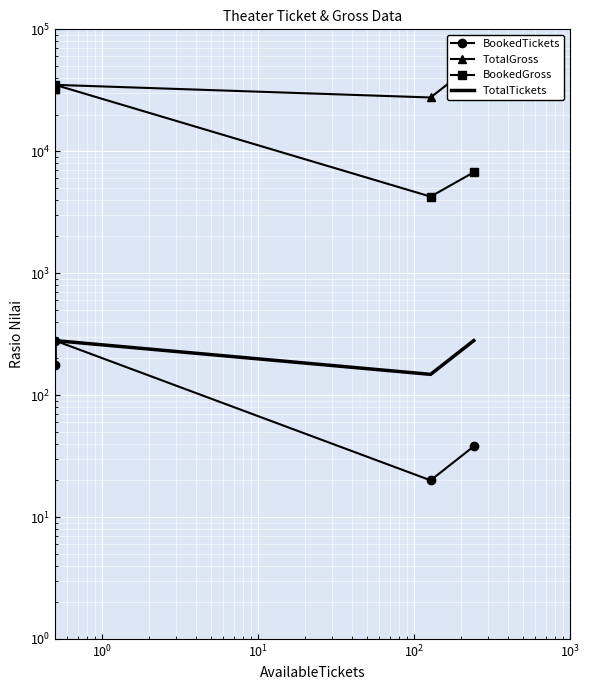

How many interior local valleys does the TotalTickets series have?

1